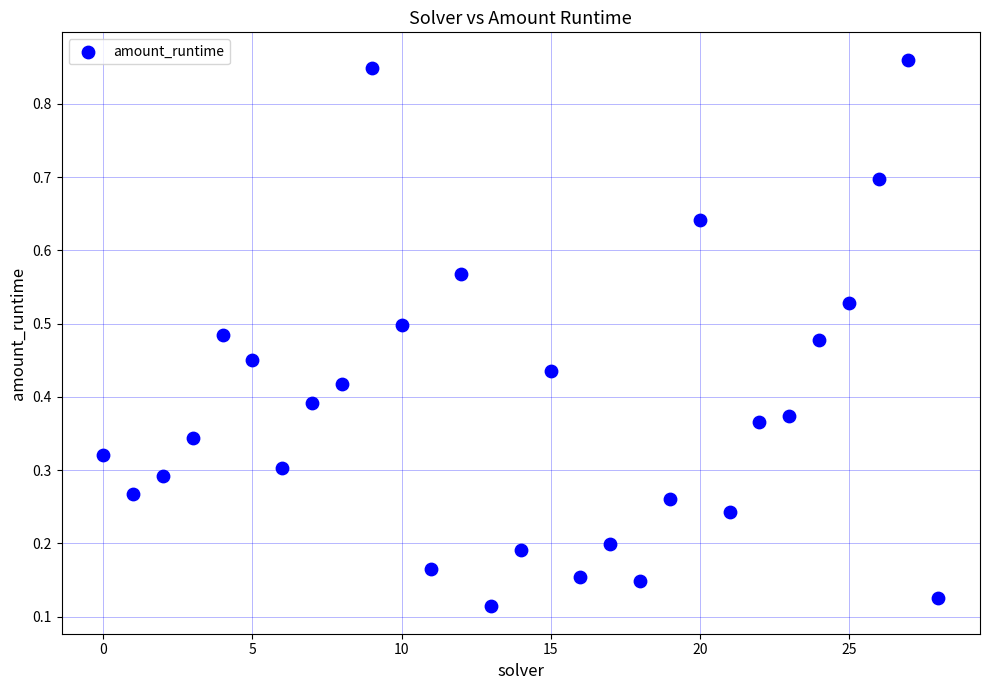

How many points are shown in the scatter plot?

29